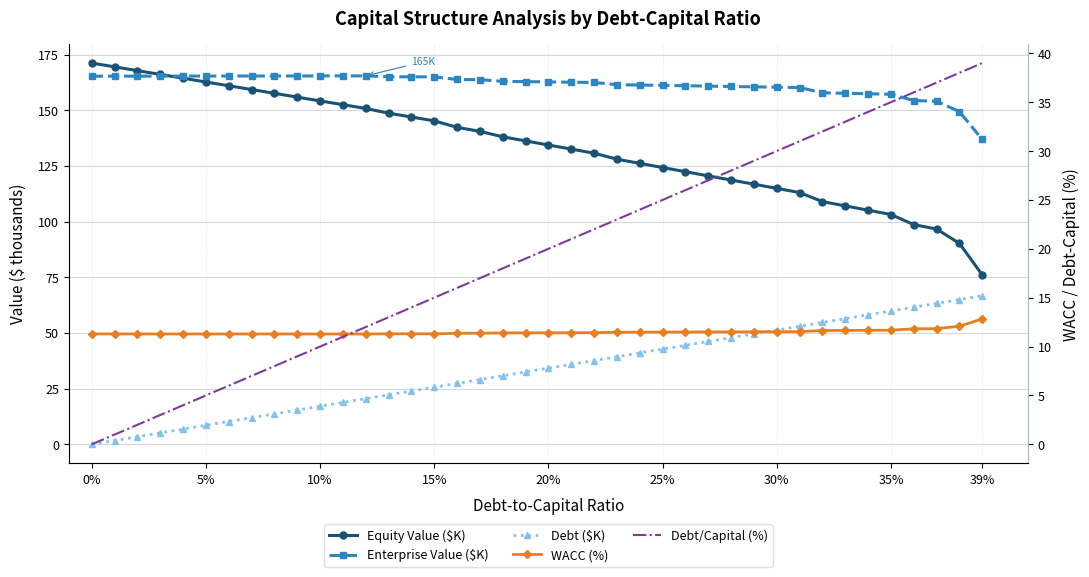

What is the approximate value of WACC (%) at 19?

11.4